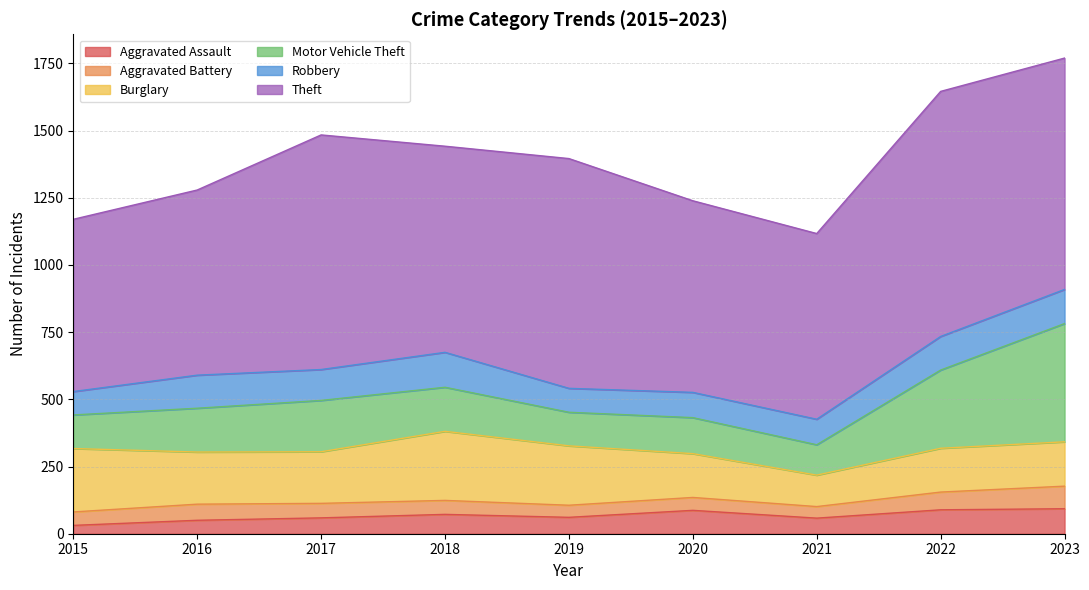

What is the smallest value displayed?

31